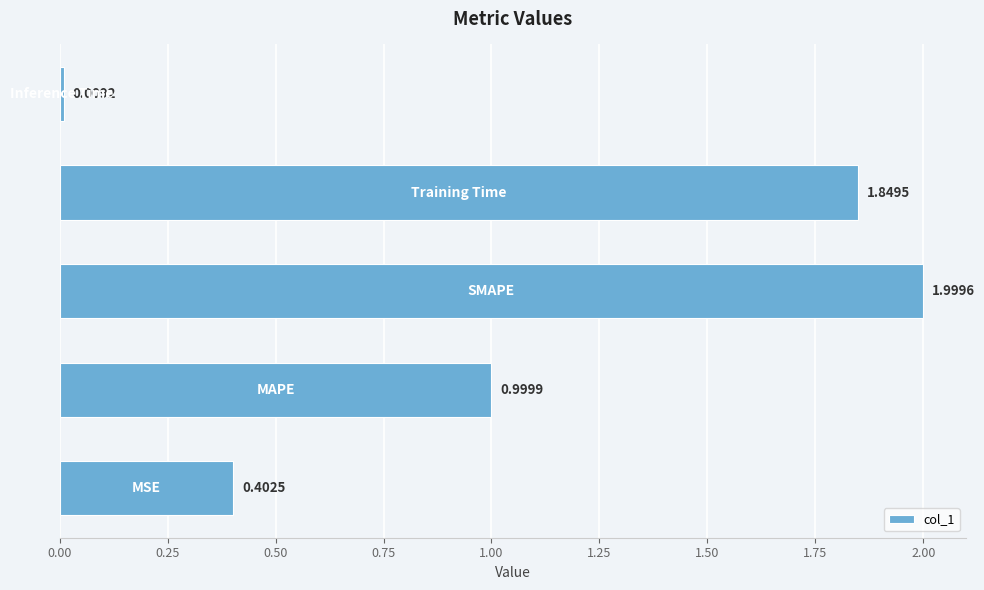

What is the sum of all values?

5.3